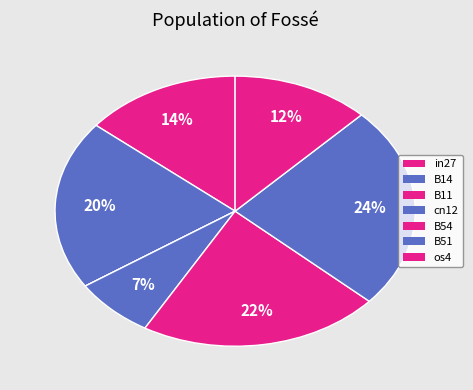

Rank the categories by value from highest to lowest.

B51, B54, B14, in27, os4, cn12, B11